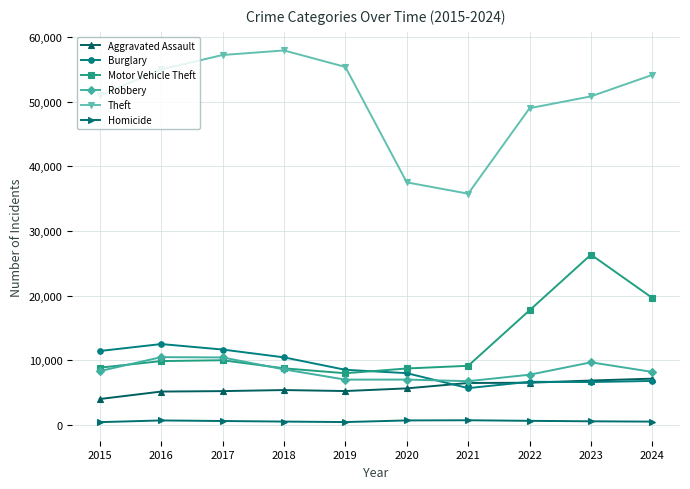

Where is the first local minimum for Motor Vehicle Theft?

2019